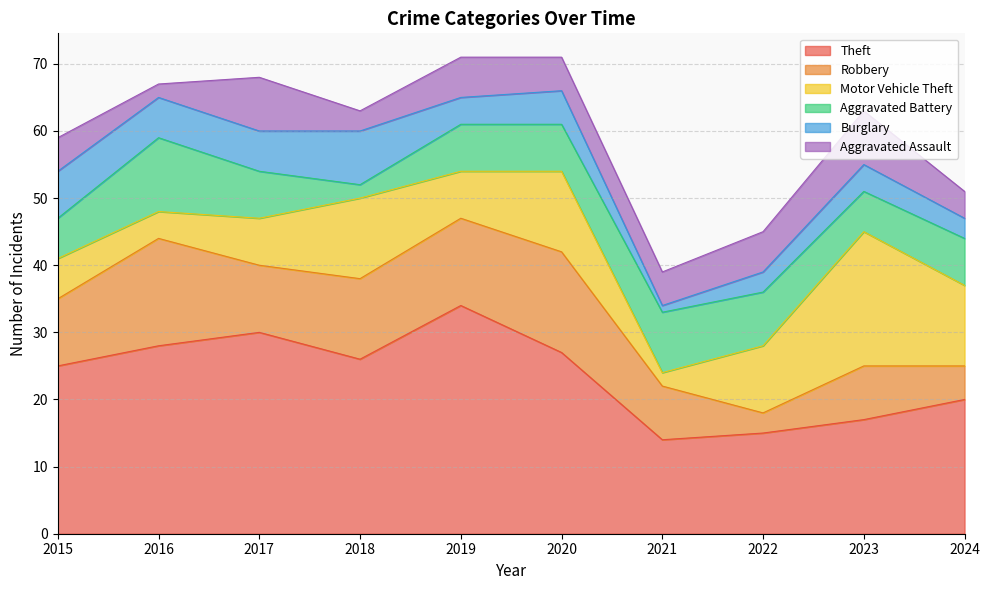

Rank the series at 2020 from lowest to highest value.

Burglary, Aggravated Assault, Aggravated Battery, Motor Vehicle Theft, Robbery, Theft